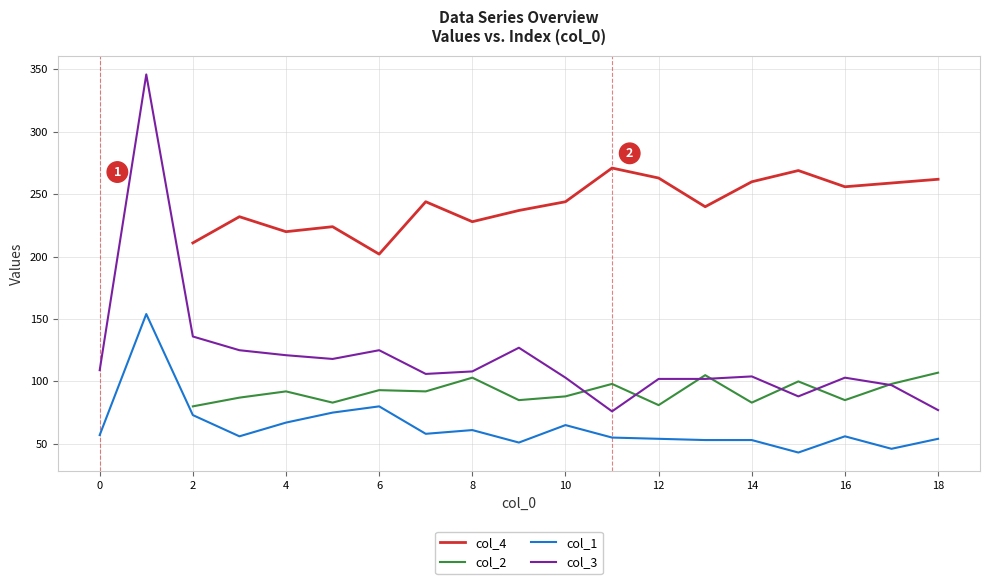

What is the lowest value of the col_1 series?

43